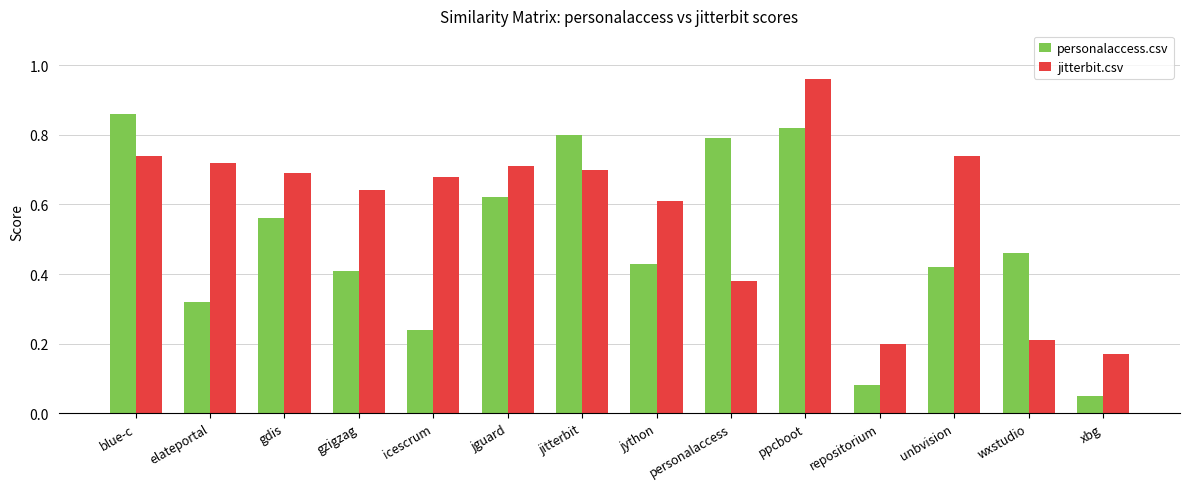

Rank the series by their average value, from lowest to highest.

personalaccess.csv, jitterbit.csv